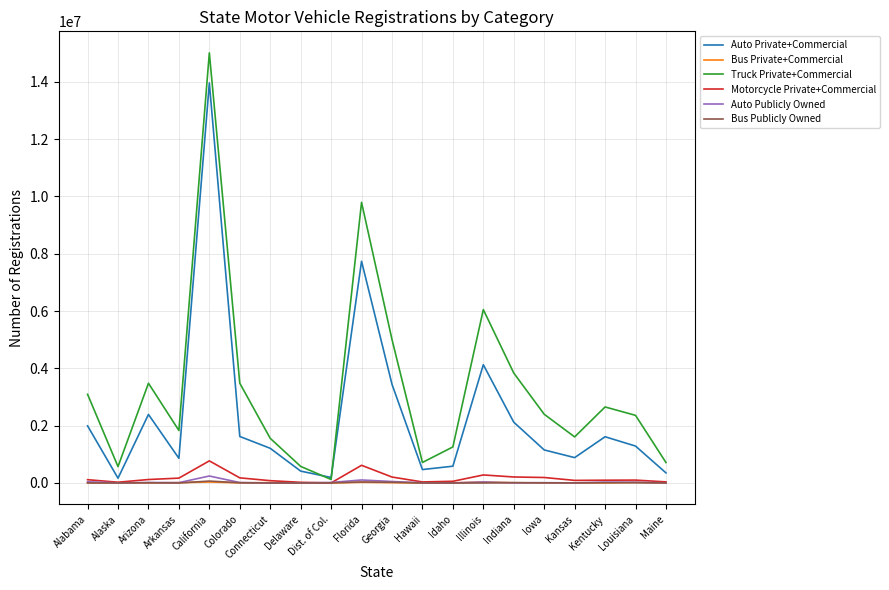

Which series has the widest spread of values?

Truck Private+Commercial